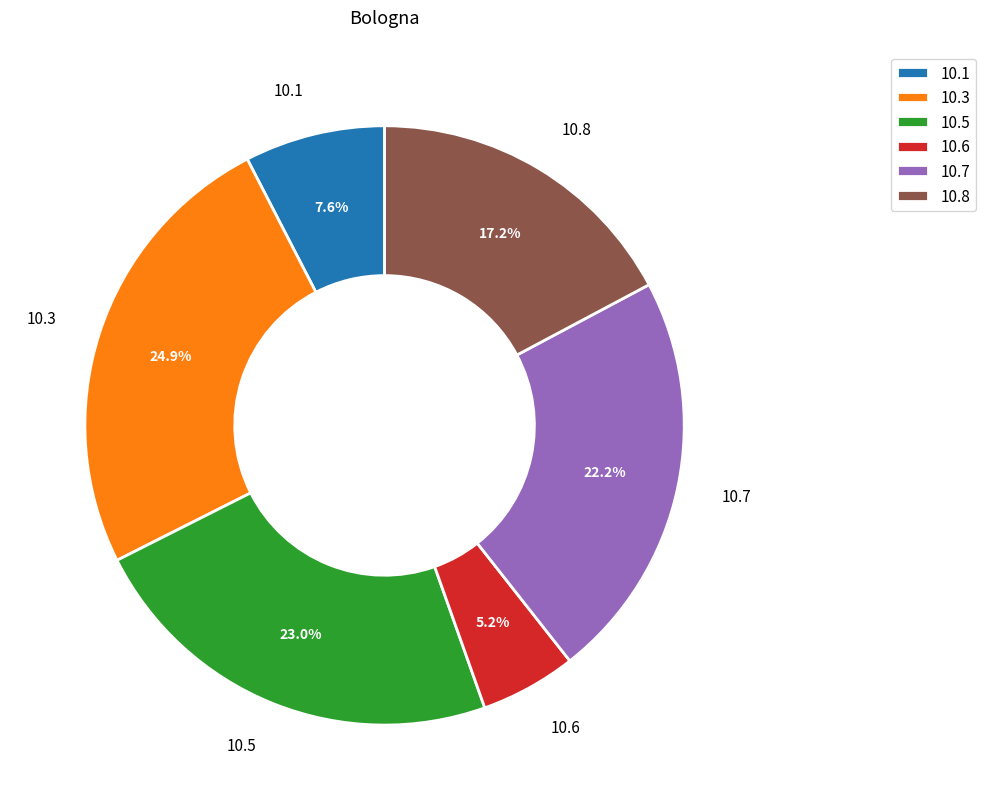

Rank the categories by value from lowest to highest.

10.6, 10.1, 10.8, 10.7, 10.5, 10.3